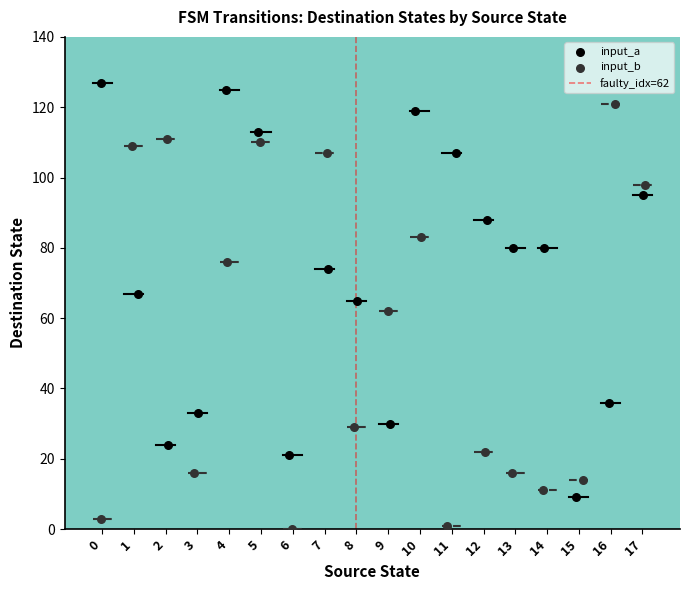

Which series contains the highest Y value?

input_a